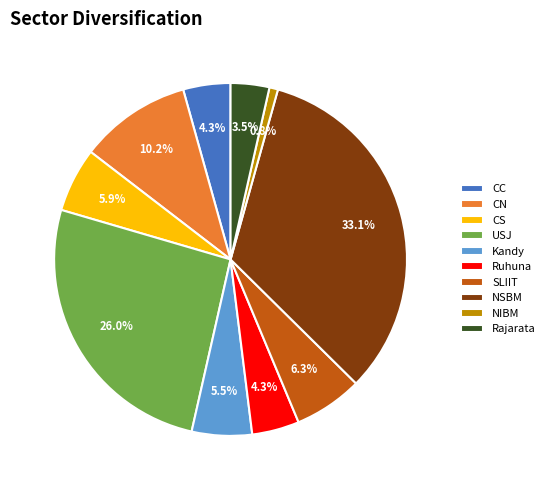

How many segments does this pie chart have?

10